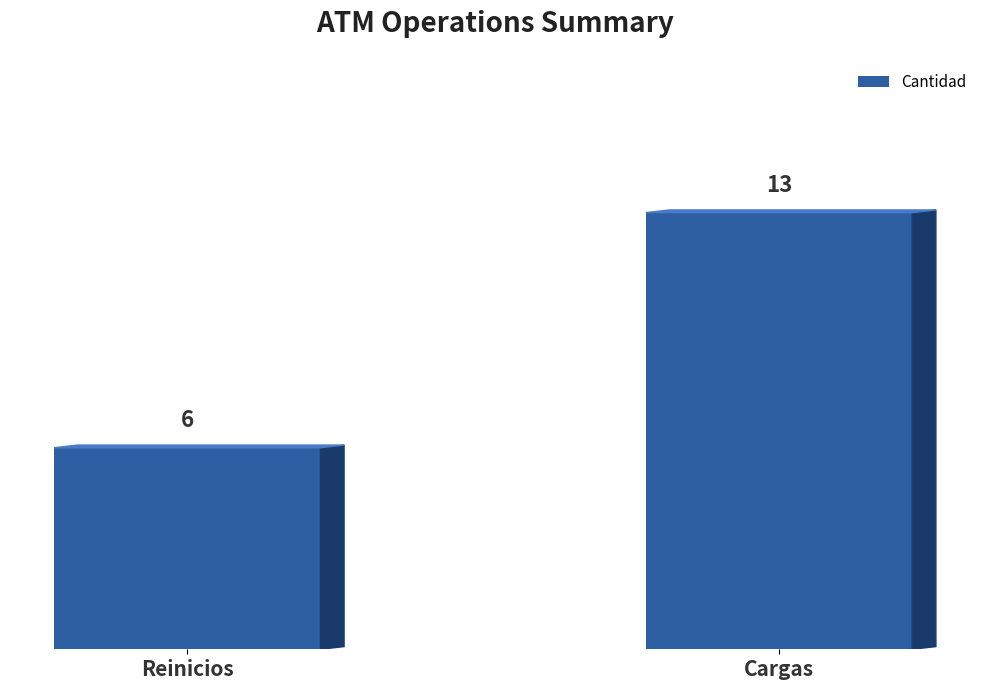

Count the values in the range 6 to 13.

2